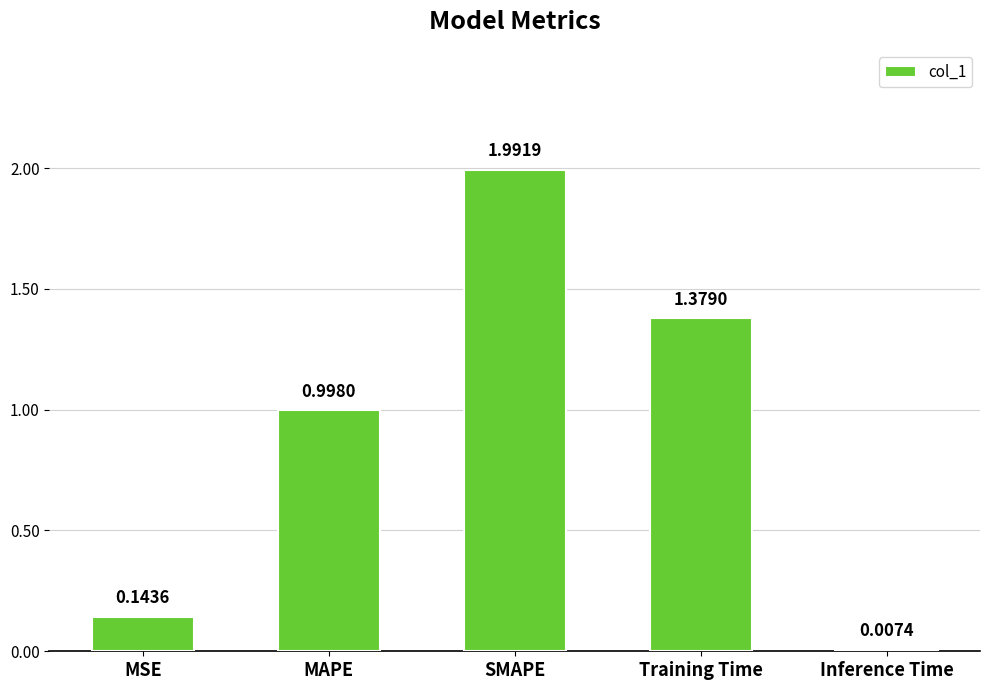

What is the change in value from MSE to Inference Time?

-0.1